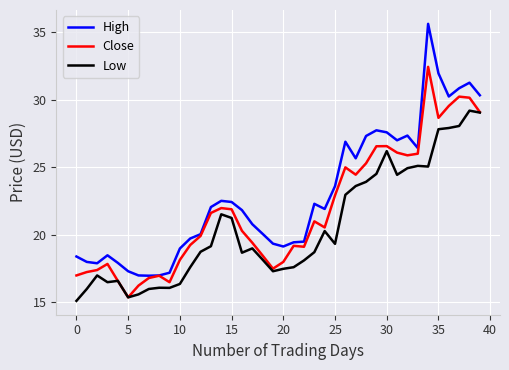

Which series has the largest total across all categories?

High